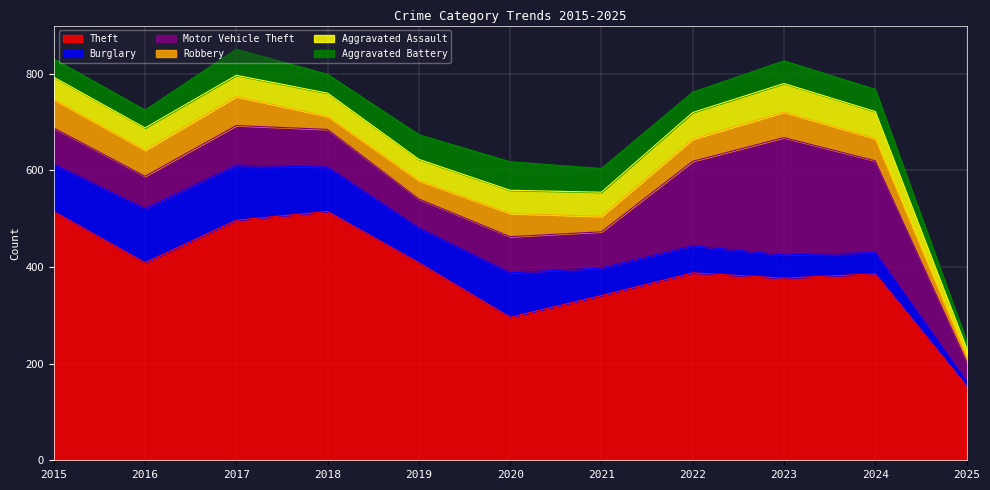

Read the Aggravated Assault value at 2016, to the nearest 5.

45